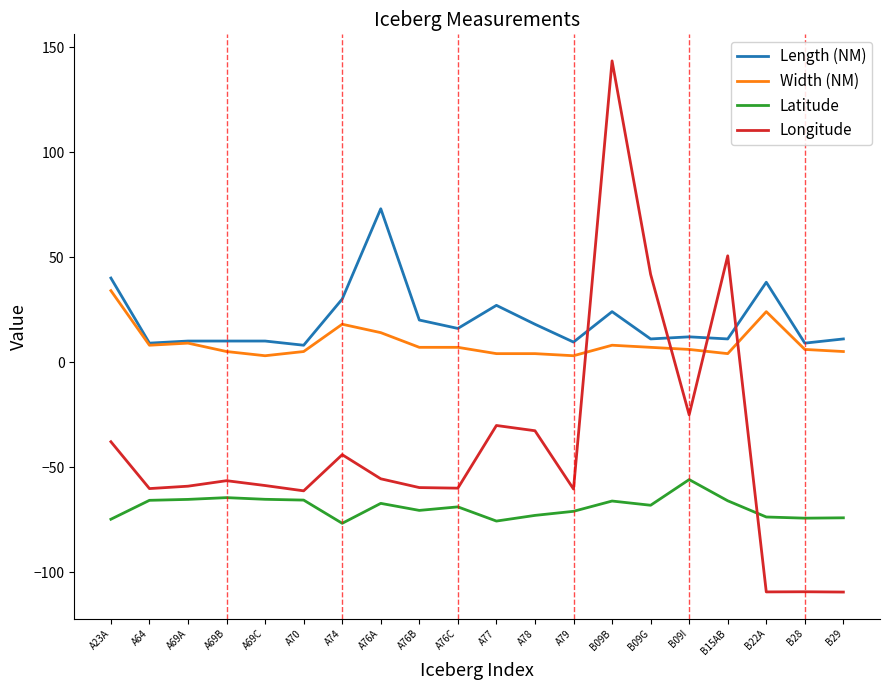

After their last crossing, which series has the higher values: Width (NM) or Longitude?

Width (NM)